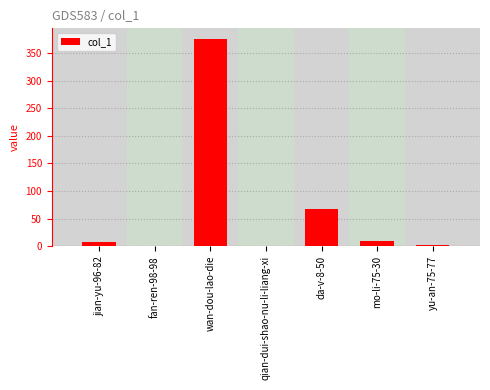

Where is the data nearest to the value 188?

da-v-8-50